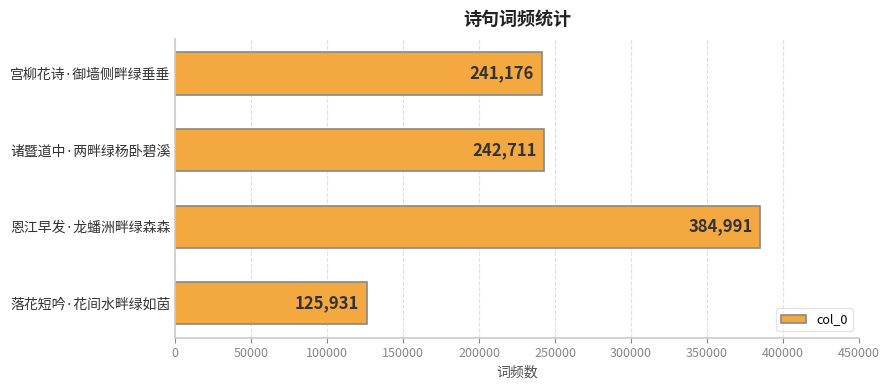

What is the difference between the maximum and second lowest values?

143815